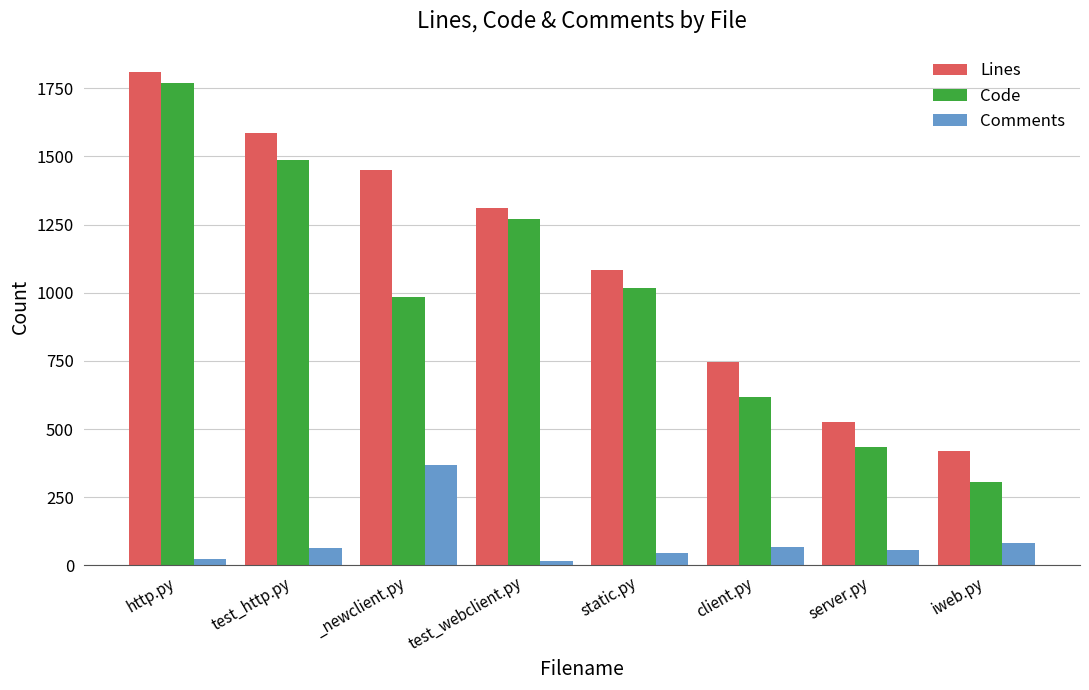

List the labels in order of Lines value, smallest first.

iweb.py, server.py, client.py, static.py, test_webclient.py, _newclient.py, test_http.py, http.py